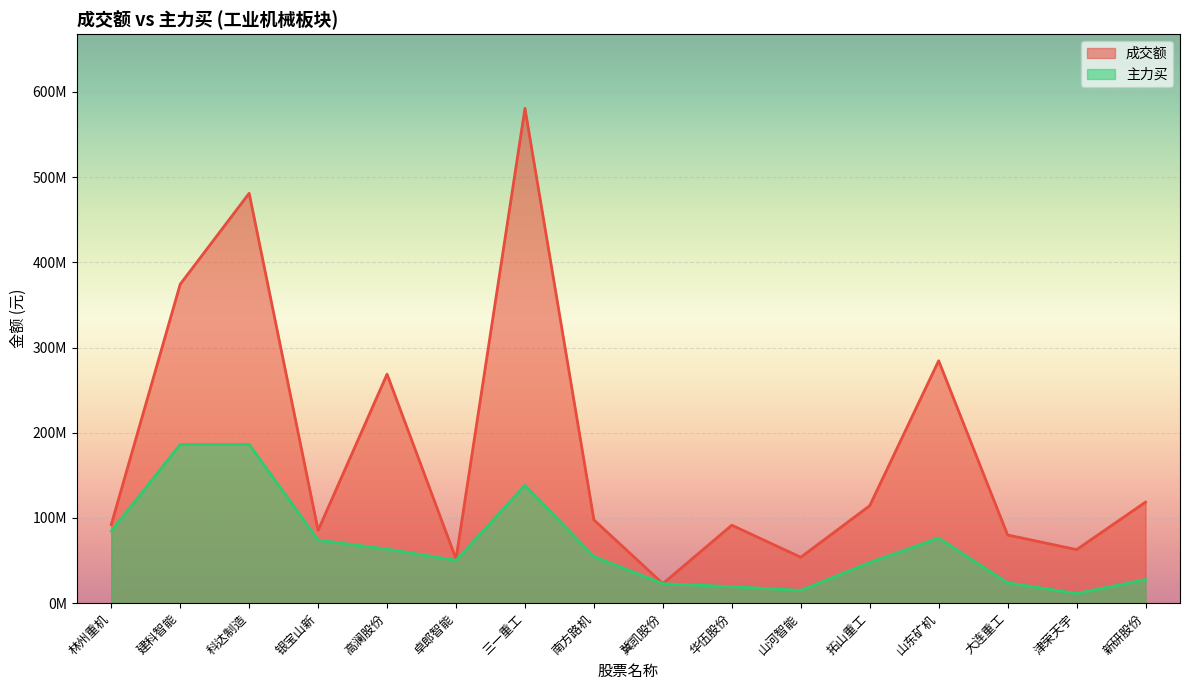

At which label does 主力买 reach its peak?

科达制造